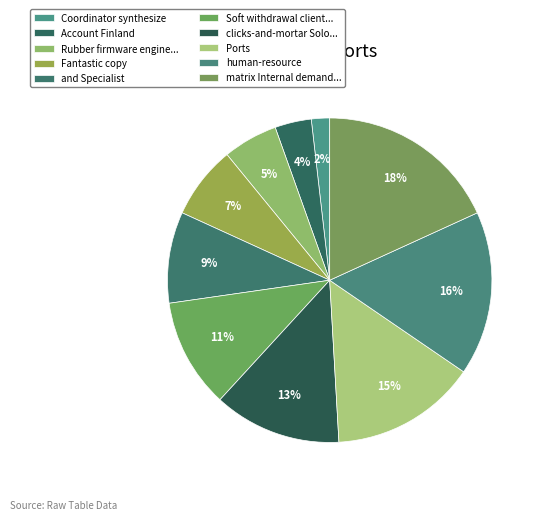

Count the number of slices in the pie.

10